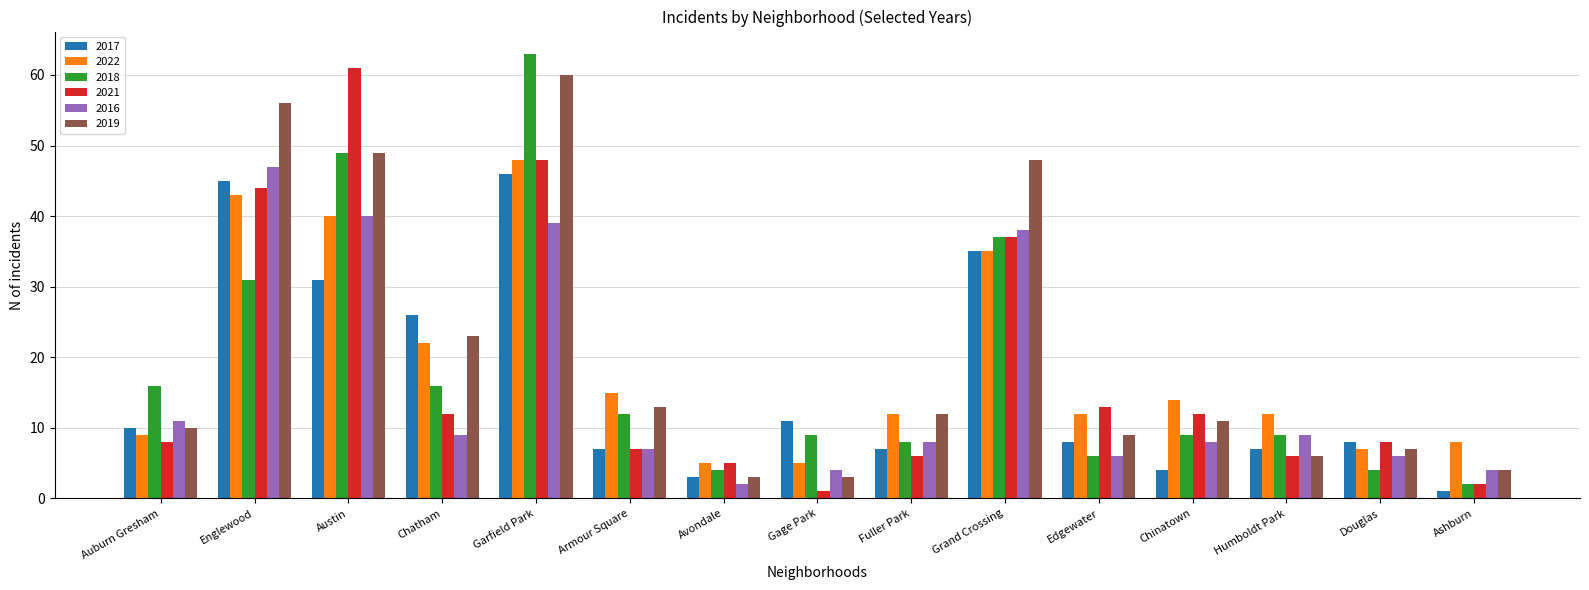

Which series has the largest total across all categories?

2019